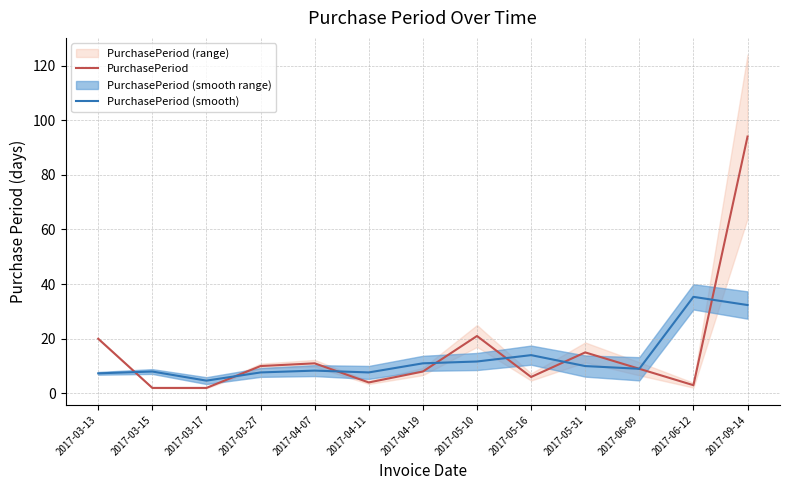

Reading left to right, list all the values displayed in this chart.

PurchasePeriod: 20.0	2.0	2.0	10.0	11.0	4.0	8.0	21.0	6.0	15.0	9.0	3.0	94.0
PurchasePeriod (smooth): 7.3	8.0	4.7	7.7	8.3	7.7	11.0	11.7	14.0	10.0	9.0	35.3	32.3